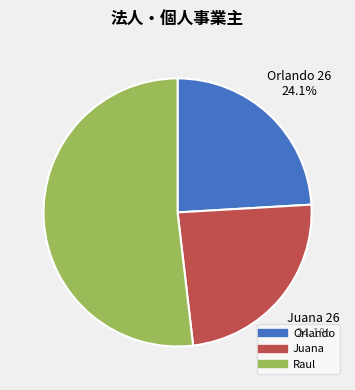

Which slice is the largest?

Raul